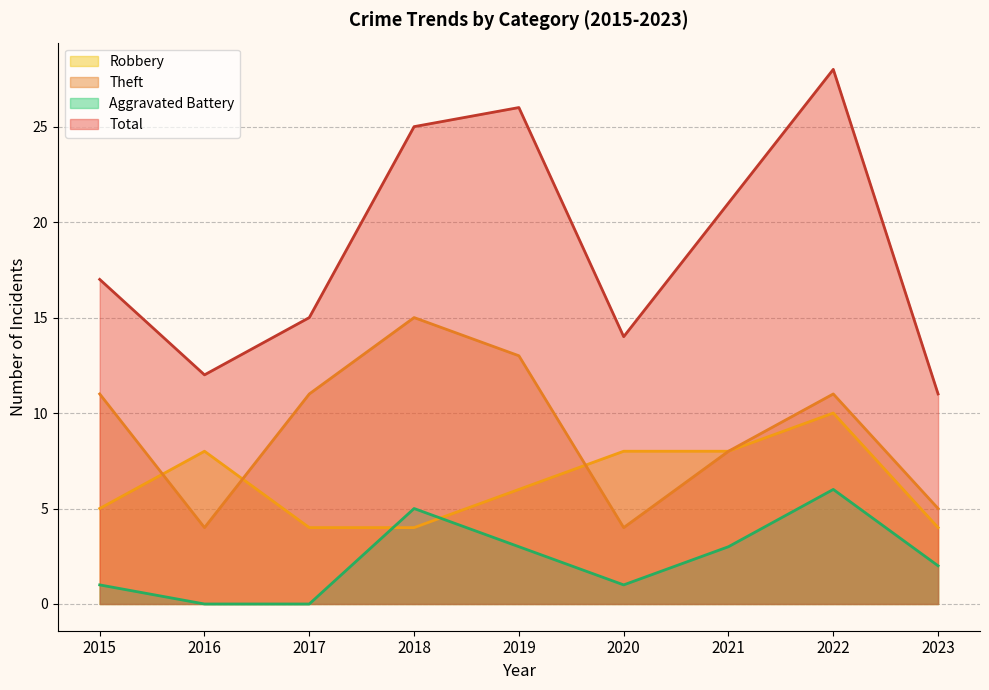

Reading left to right, extract all data points from this chart.

Robbery: 5	8	4	4	6	8	8	10	4
Theft: 11	4	11	15	13	4	8	11	5
Aggravated Battery: 1	0	0	5	3	1	3	6	2
Total: 17	12	15	25	26	14	21	28	11